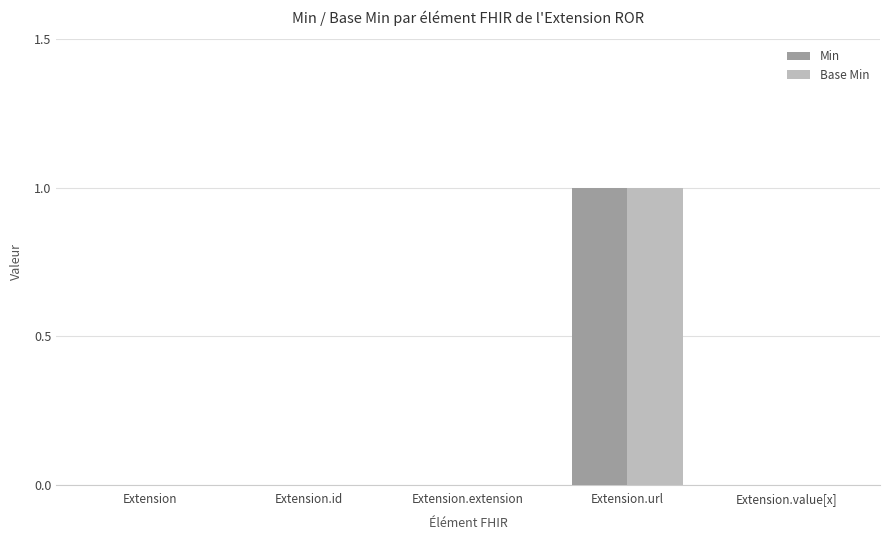

Count the Base Min values in the range 0 to 1.

5